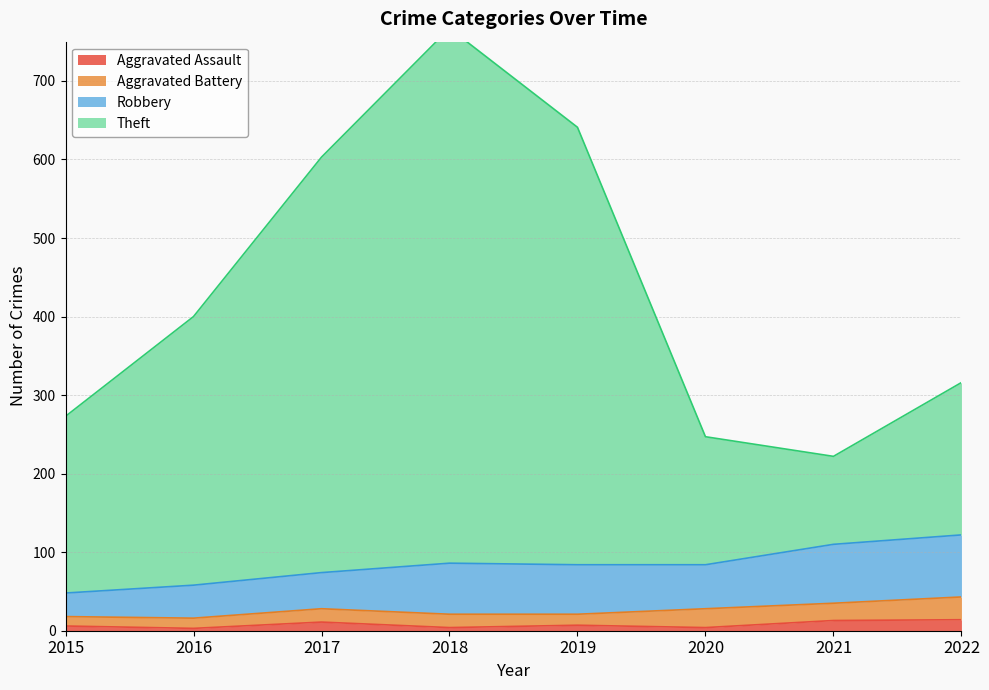

What is the average value of the Aggravated Assault series?

8